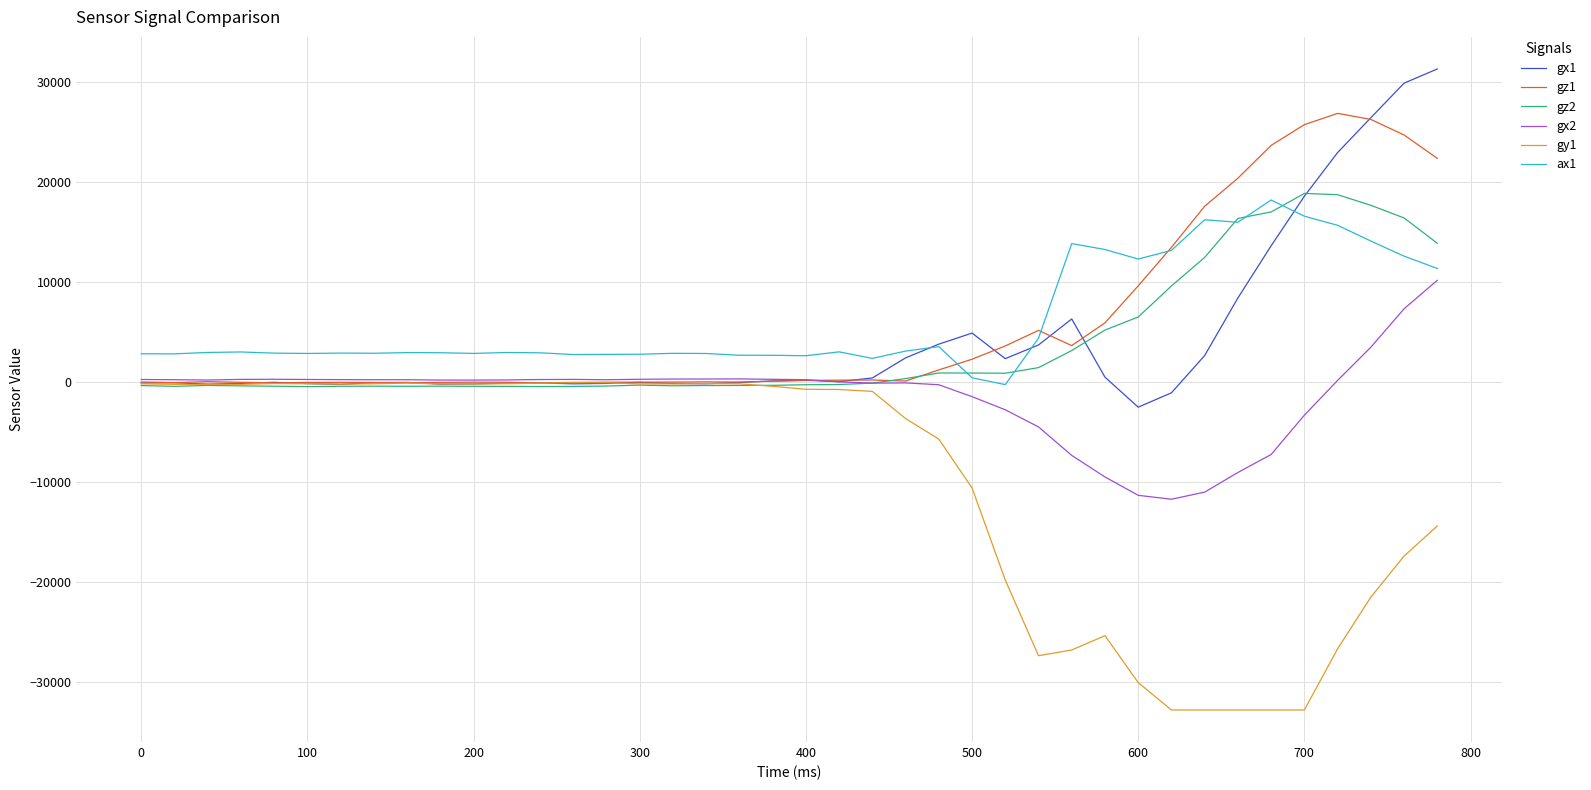

What is the lowest value of the gy1 series?

-32768